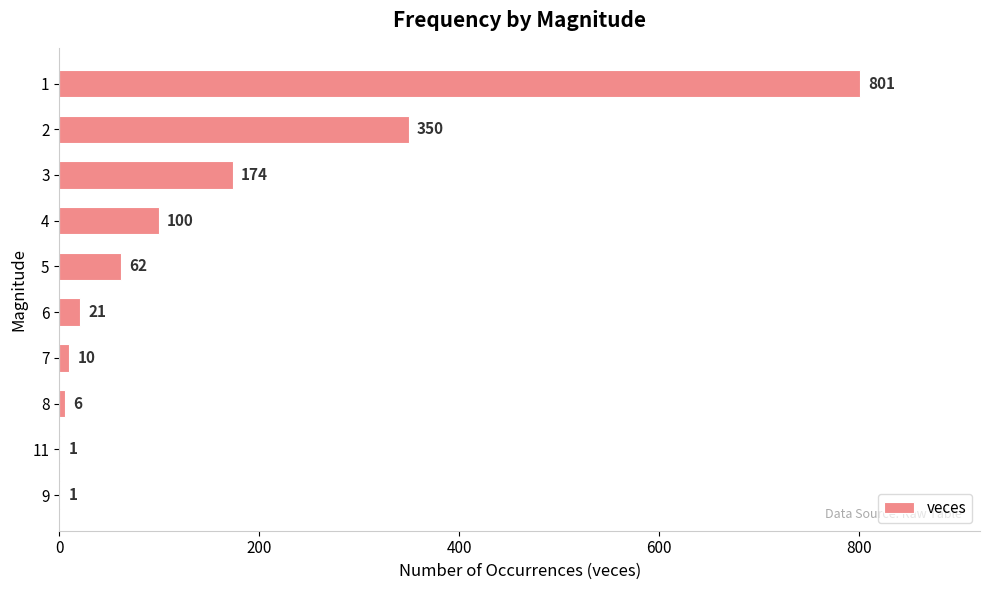

What is the change in value from 3 to 5?

-112